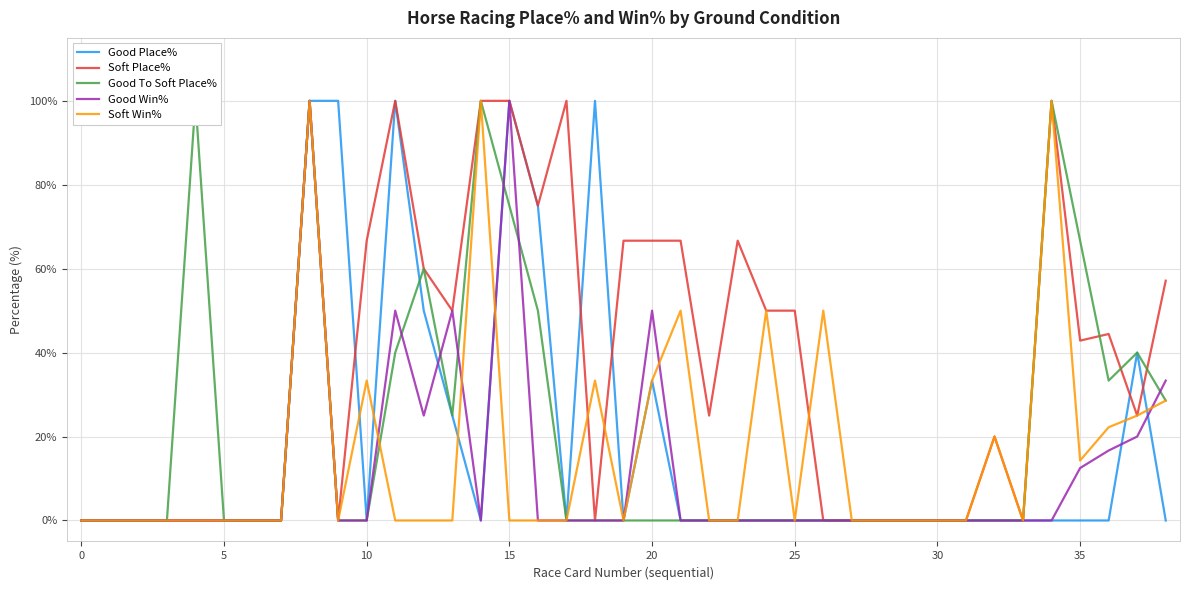

What is the total value across all series at 11?

290.0